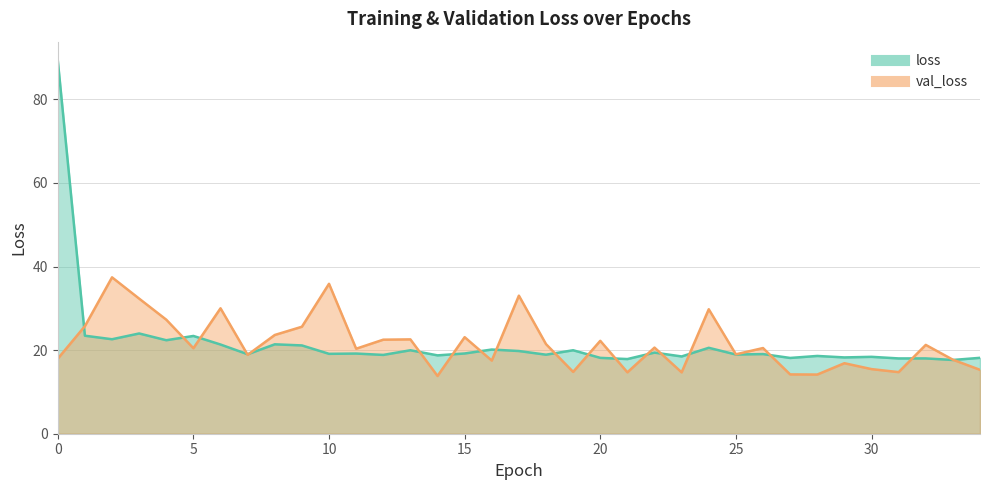

List the series in order of their peak value, highest first.

loss, val_loss